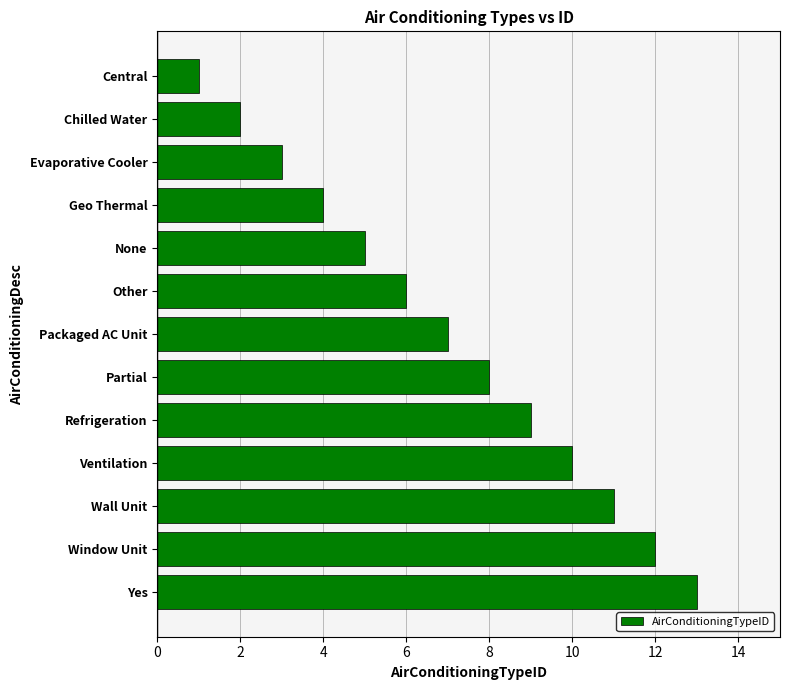

What is the difference between the maximum and minimum values?

12